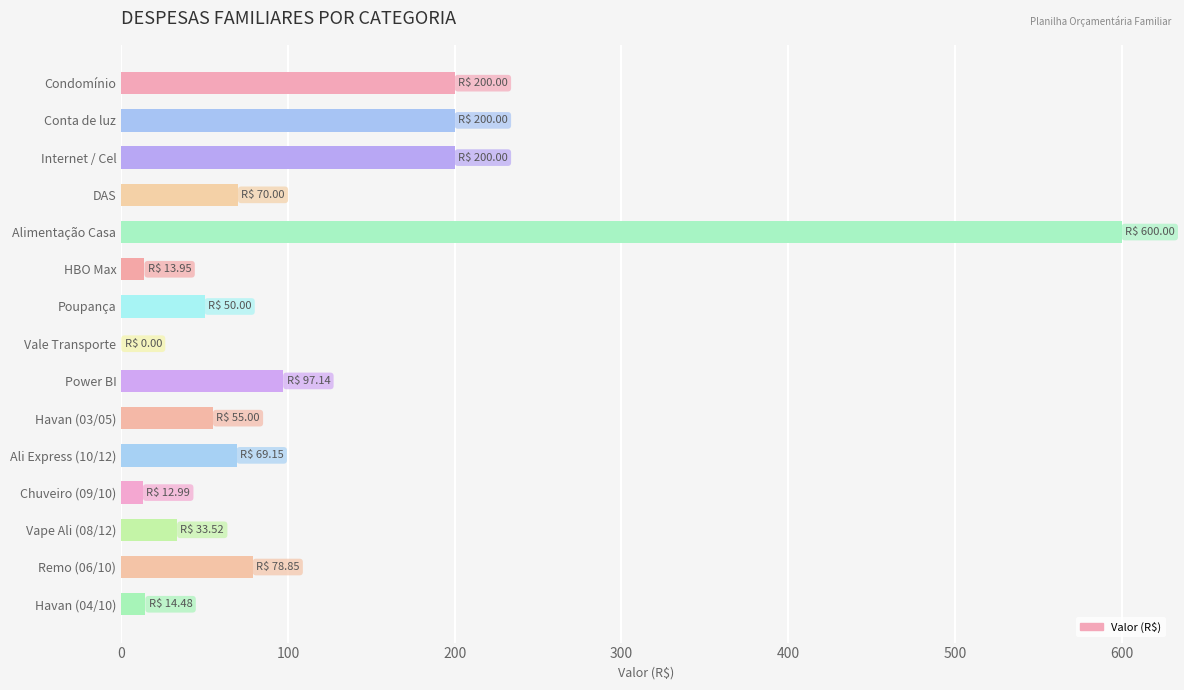

What is the change in value from Condomínio to Alimentação Casa?

+400.0